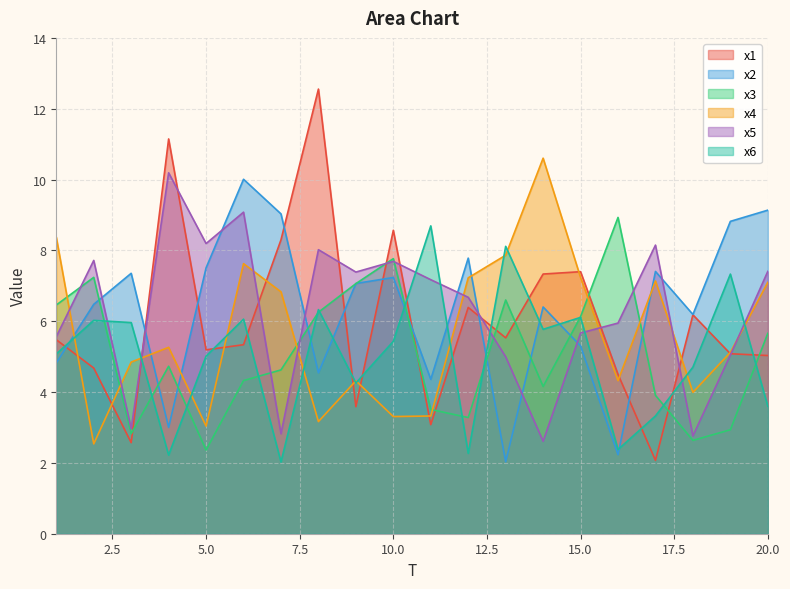

Which category has the highest value across all series?

8